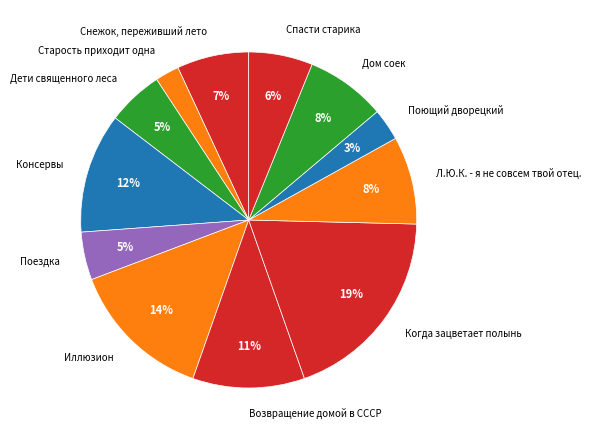

What is the largest slice in the pie chart?

Когда зацветает полынь